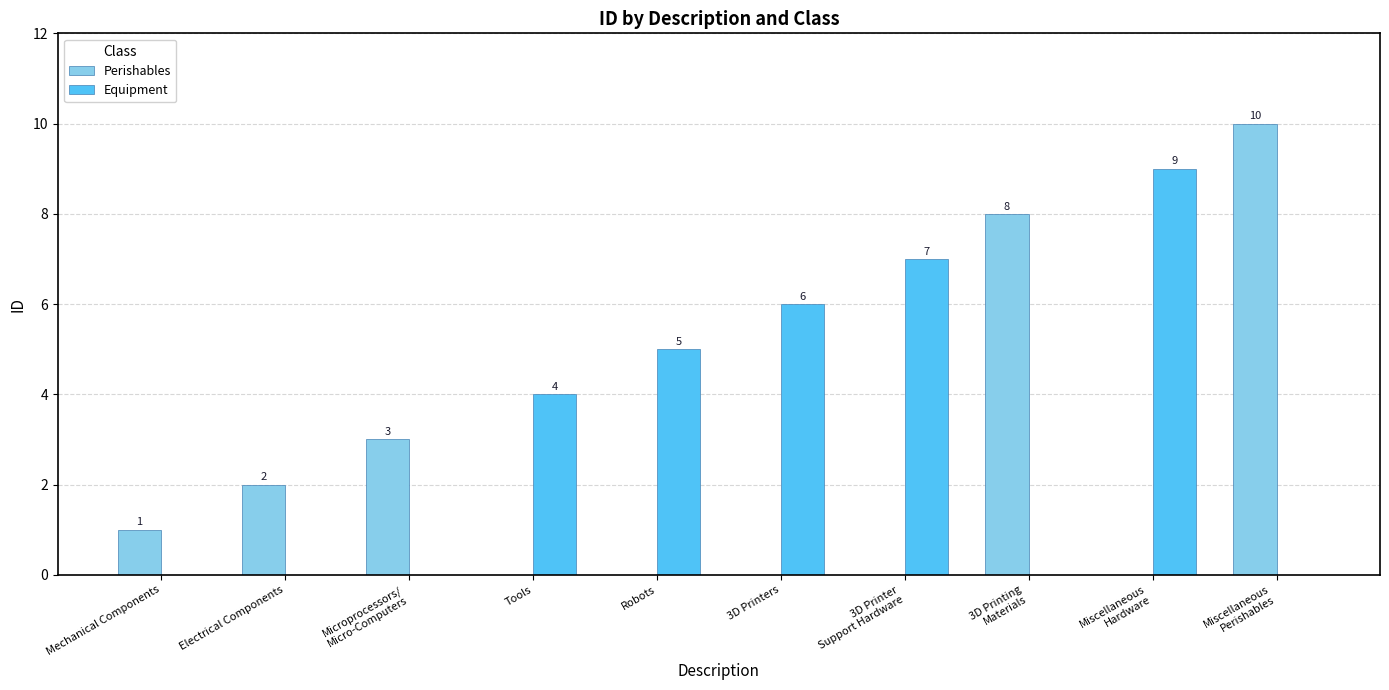

Count the number of categories in the chart.

10